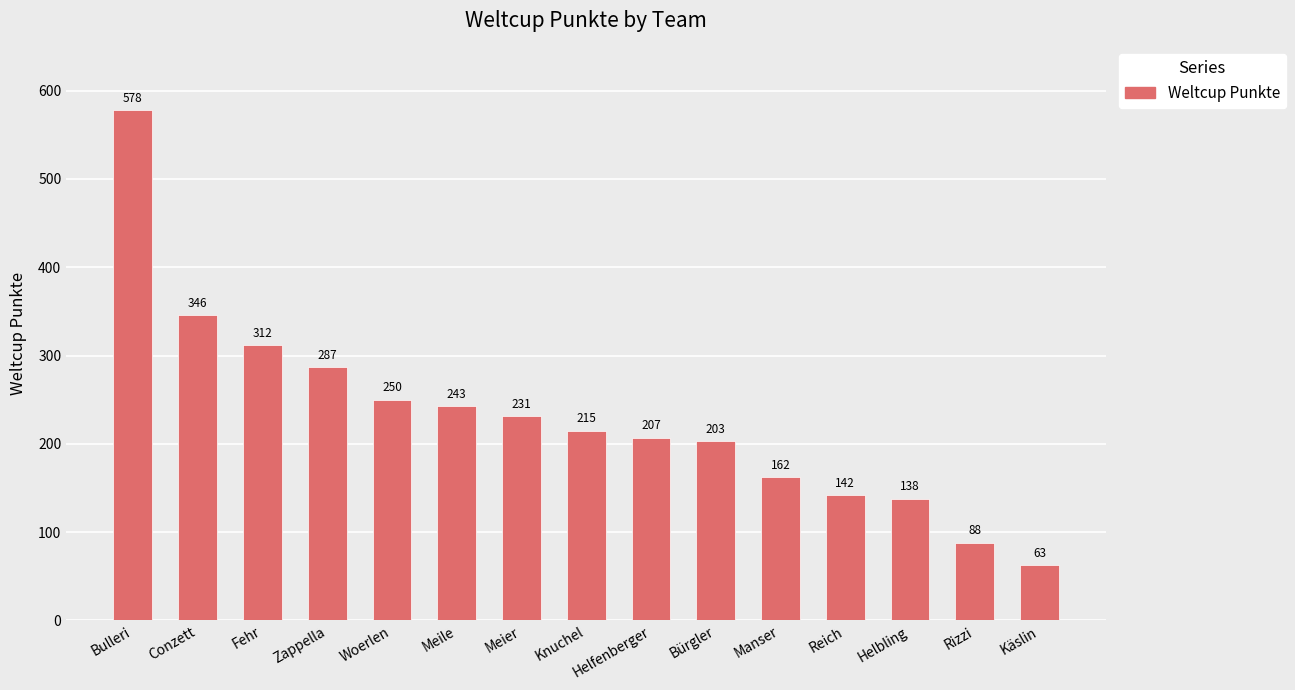

What is the change in value from Conzett to Helfenberger?

-139